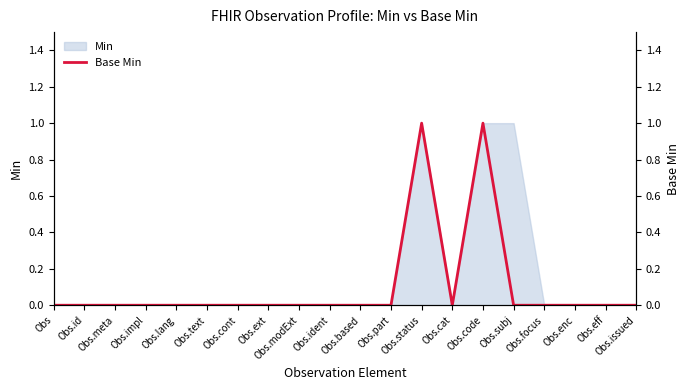

What is the label of the 17th point from the right?

Obs.impl